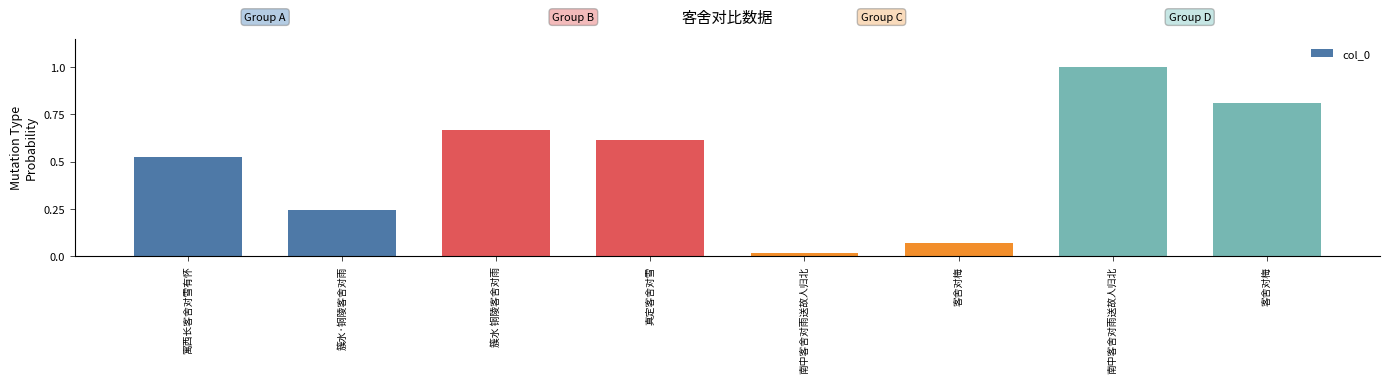

How many distinct data groups are displayed?

1